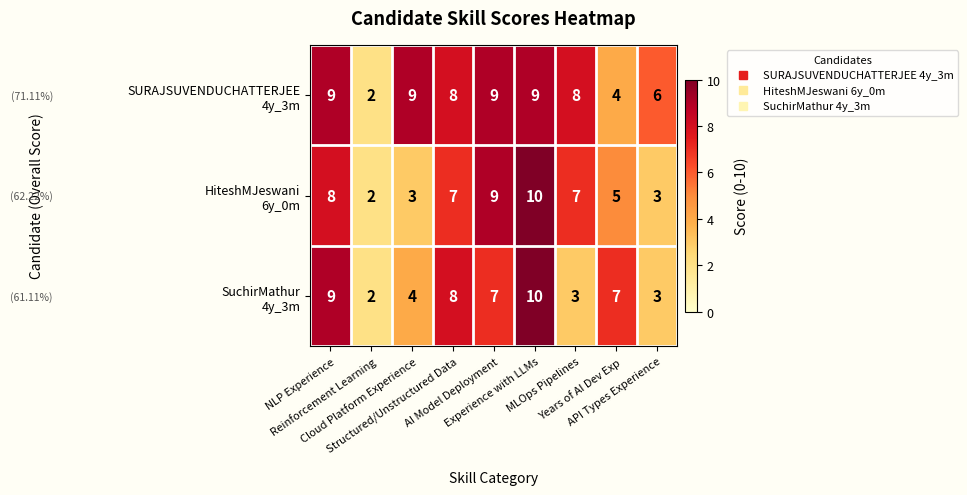

What is the maximum value shown in the chart?

10